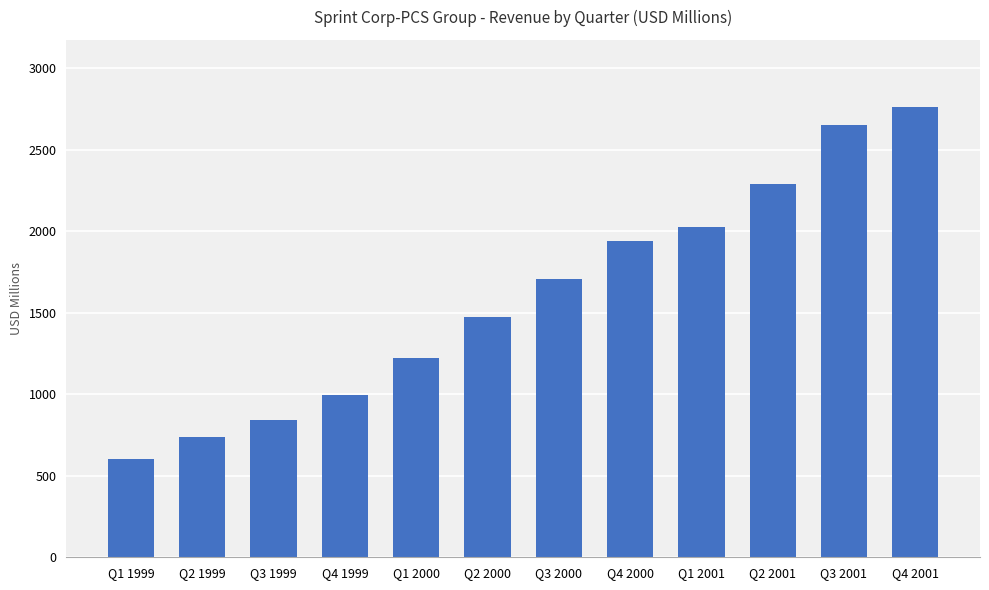

Reading left to right, transcribe all the data shown in this chart.

Q1 1999=604.2	Q2 1999=736.0	Q3 1999=844.0	Q4 1999=995.8	Q1 2000=1220.0	Q2 2000=1476.0	Q3 2000=1707.0	Q4 2000=1938.0	Q1 2001=2025.0	Q2 2001=2290.0	Q3 2001=2651.0	Q4 2001=2759.0